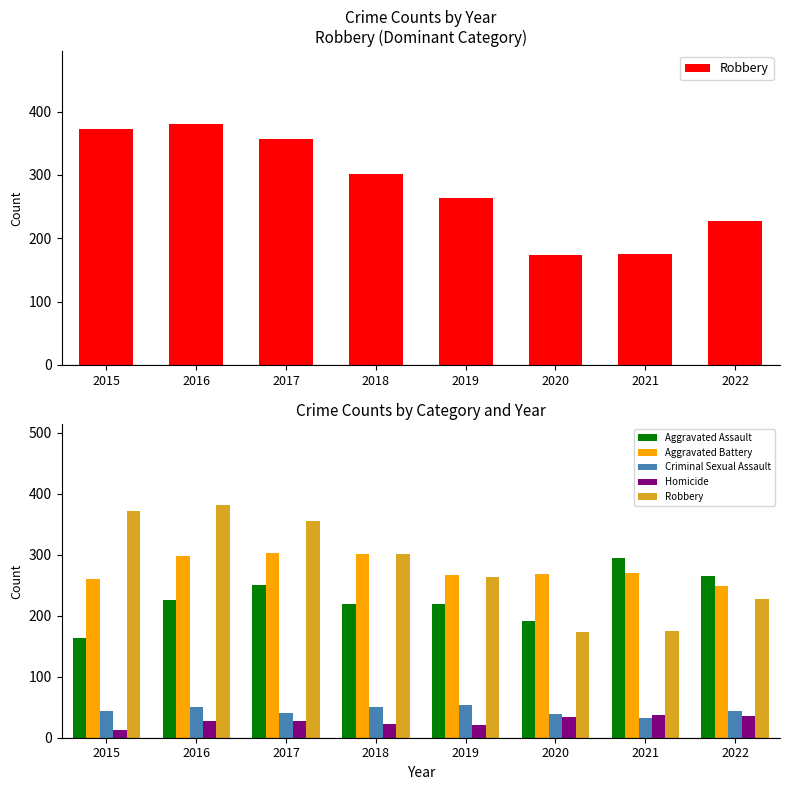

What is the highest value of the Aggravated Battery series?

303